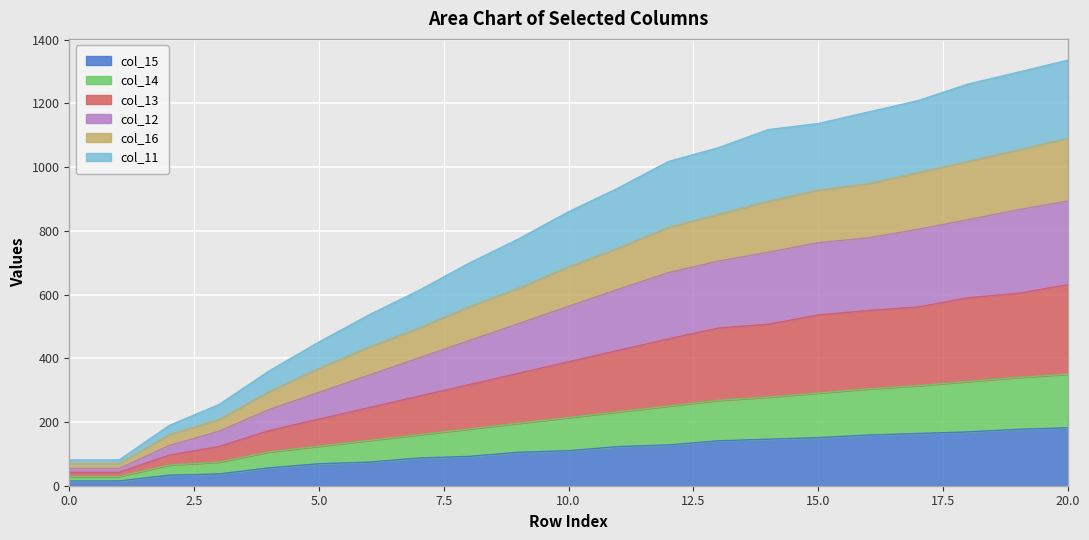

Count the number of categories in the chart.

21